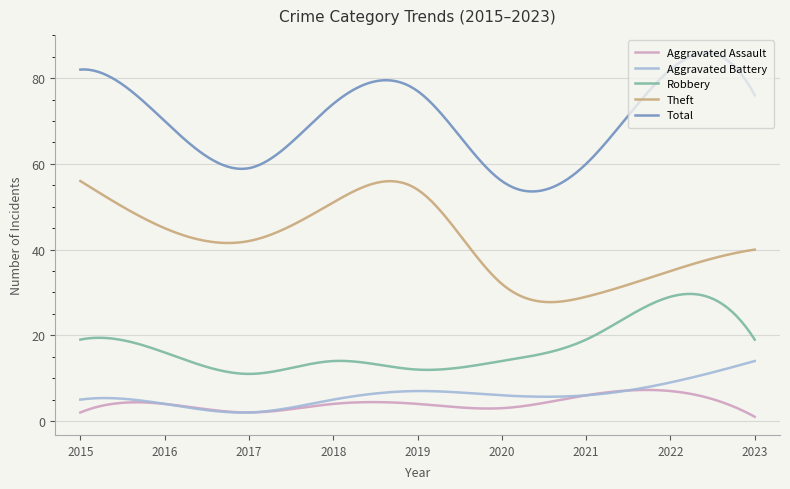

True or false: Total and Aggravated Assault cross at least once.

False